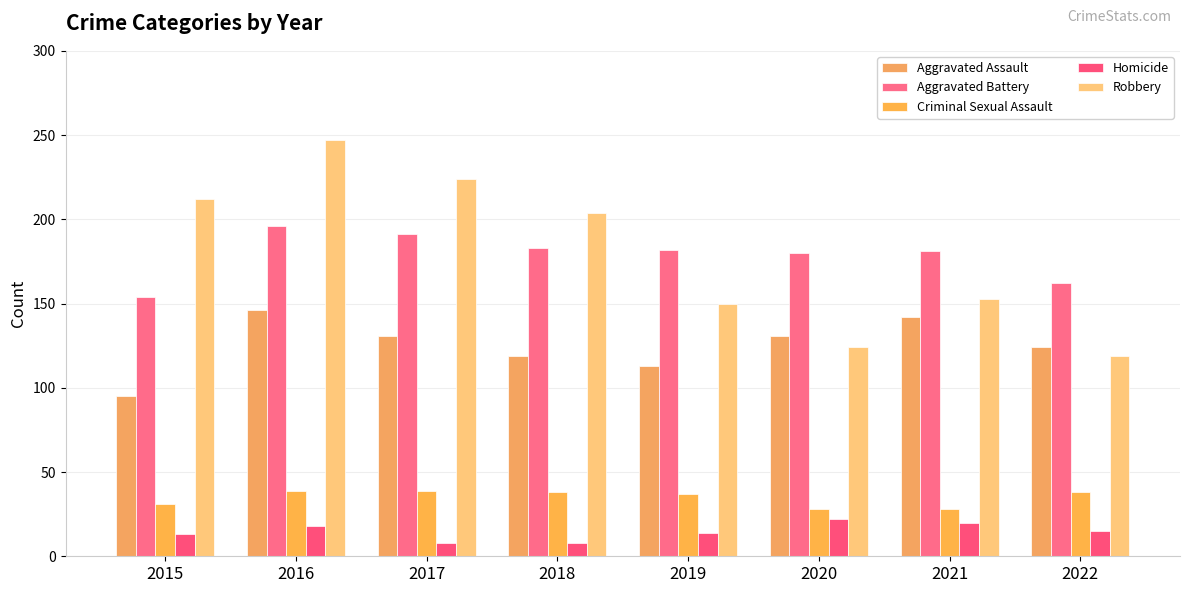

At which label does Aggravated Battery reach its minimum?

2015